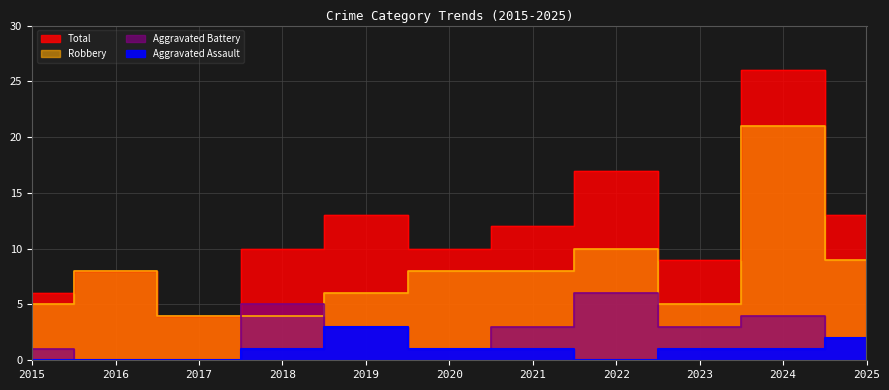

How many values in the Aggravated Assault series are below 1?

4